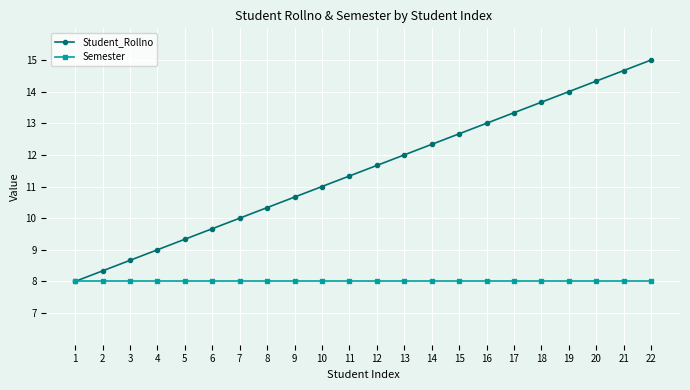

Which series has the largest total across all categories?

Student_Rollno